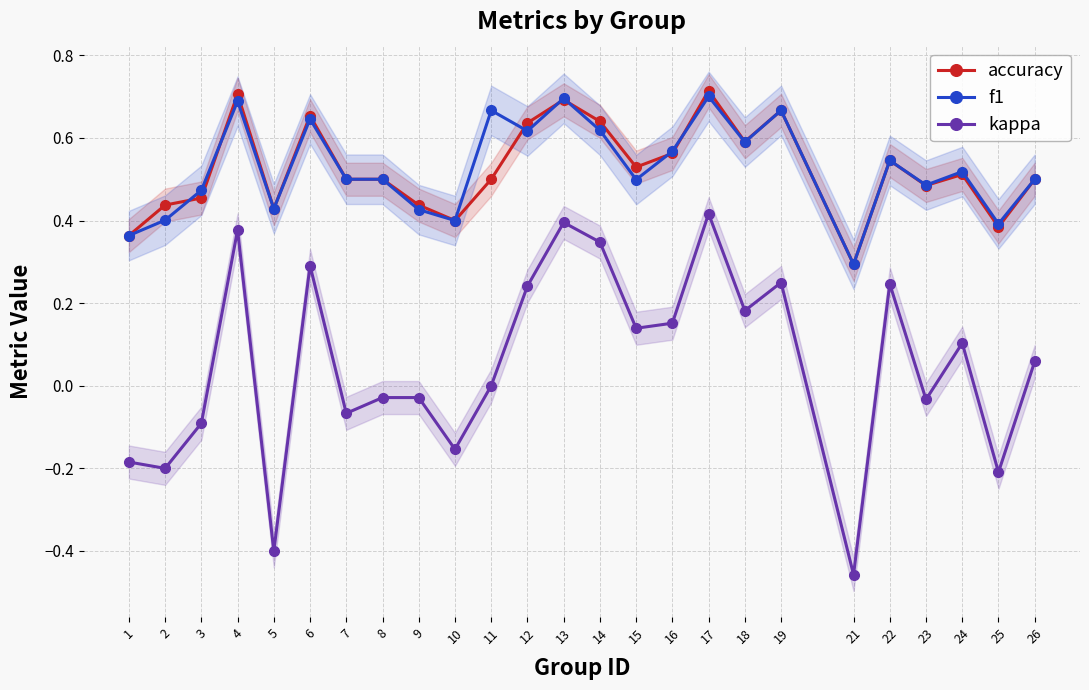

Is it true that kappa equals -0.0 at 8?

True